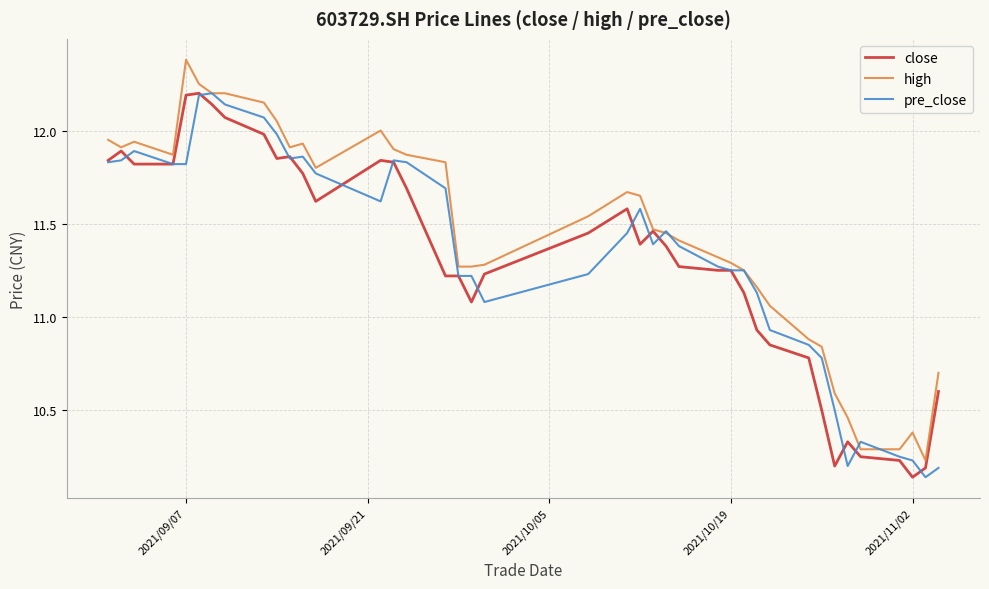

Which series has the largest total across all categories?

high